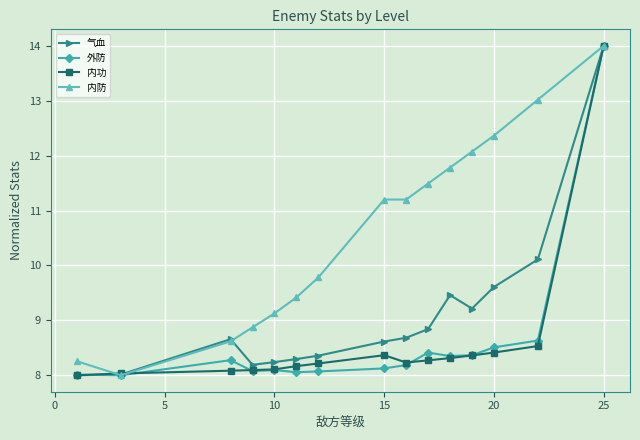

What is the minimum value for 气血?

8.0